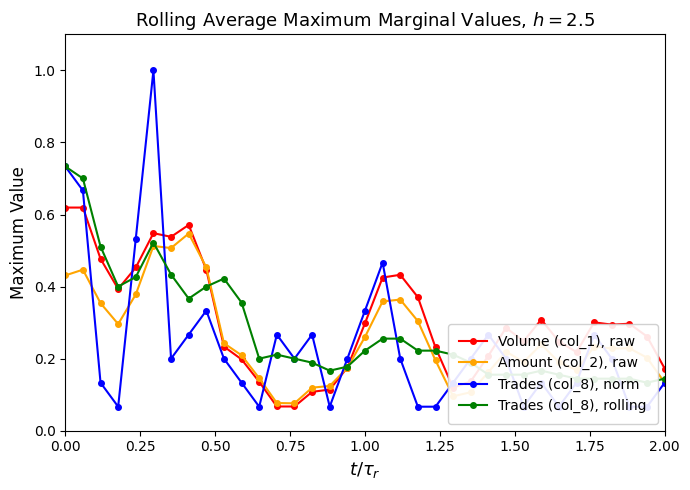

Rank the series by their average value, from lowest to highest.

Trades (col_8), norm, Amount (col_2), raw, Trades (col_8), rolling, Volume (col_1), raw